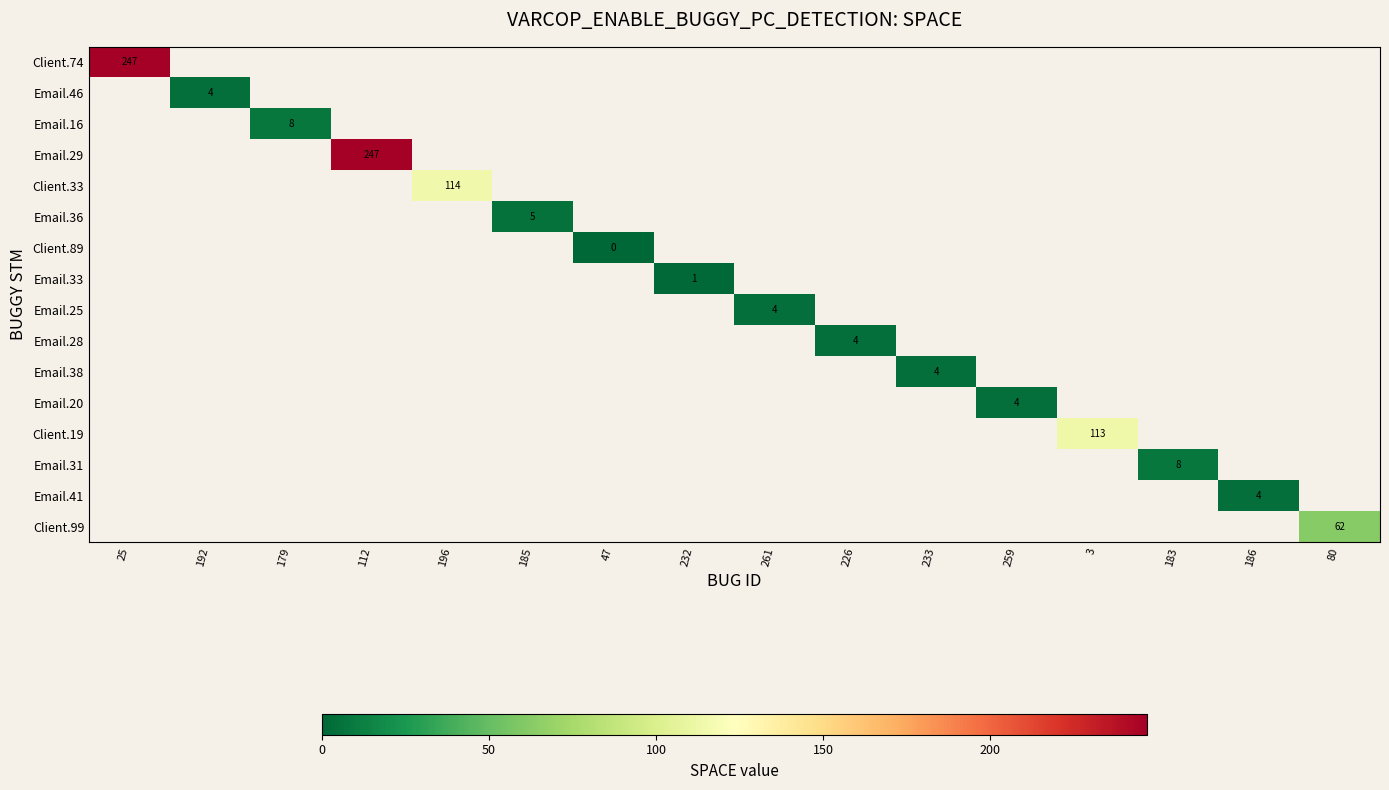

Count the number of categories in the chart.

16